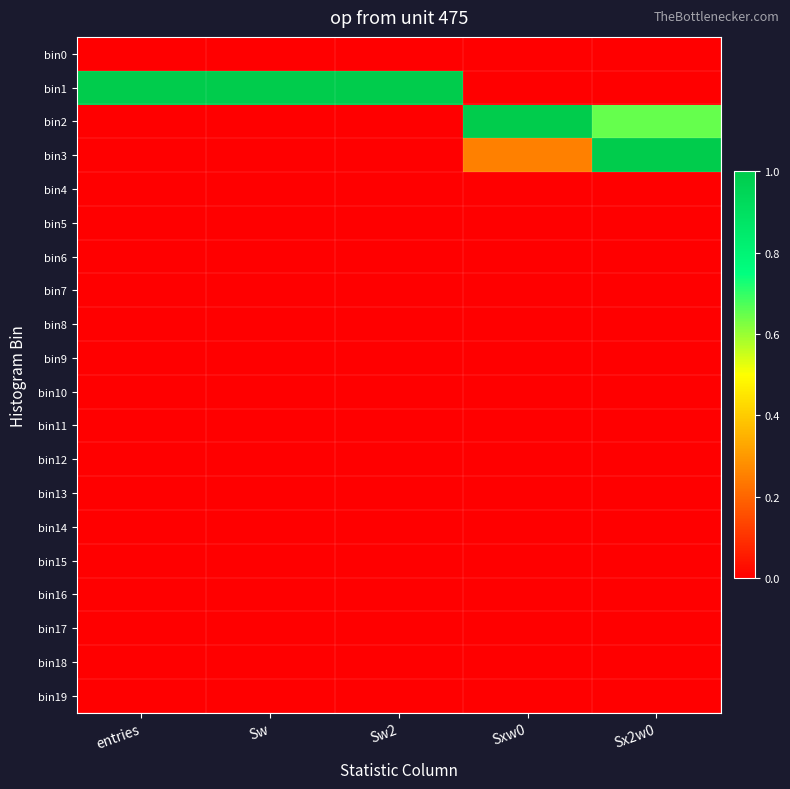

Which series has the widest spread of values?

bin1